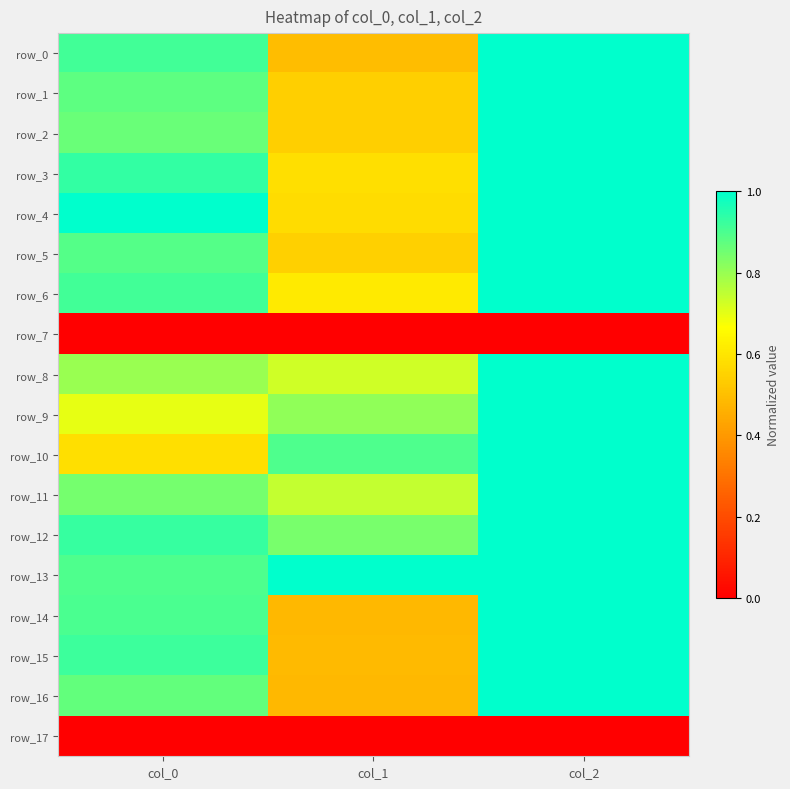

At col_2, list the series in order from largest to smallest.

row_0, row_1, row_2, row_3, row_4, row_5, row_6, row_8, row_9, row_10, row_11, row_12, row_13, row_14, row_15, row_16, row_7, row_17